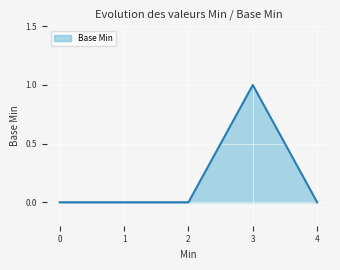

Does the chart display data point markers on the line(s)?

No